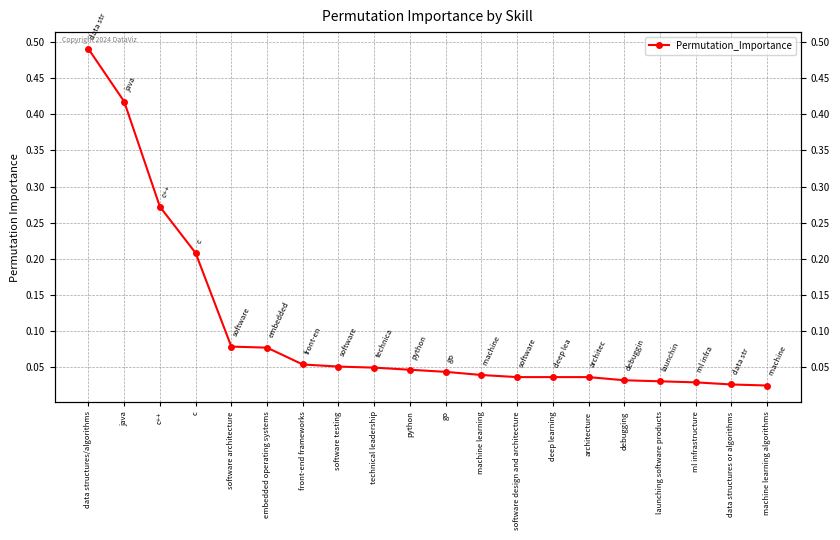

What is the greatest value displayed?

0.5